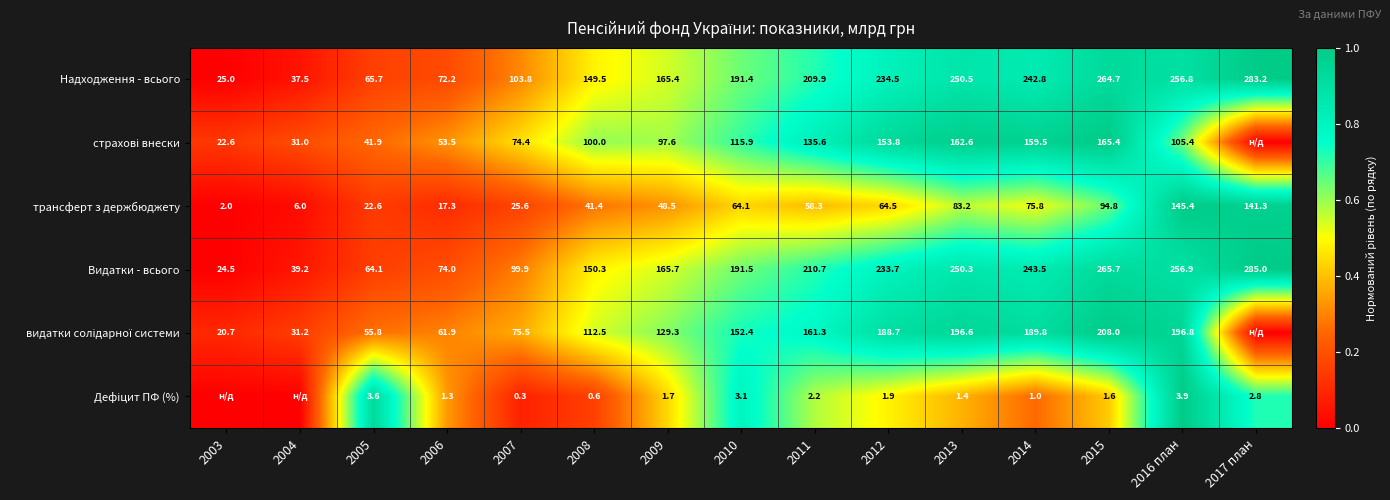

At how many categories does at least one series exceed 0?

15